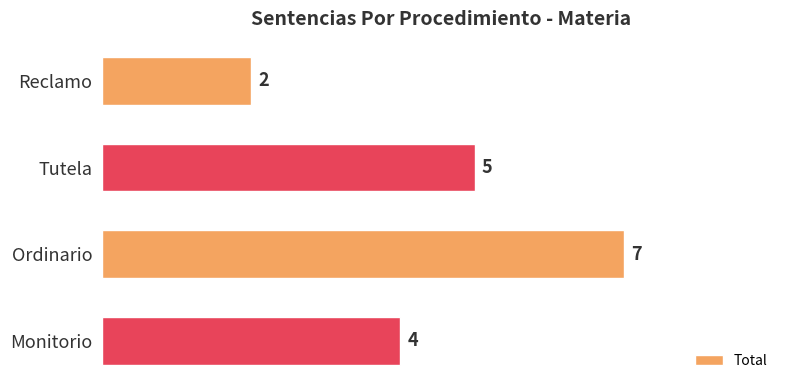

Reading top to bottom, transcribe all the data shown in this chart.

Reclamo=2	Tutela=5	Ordinario=7	Monitorio=4